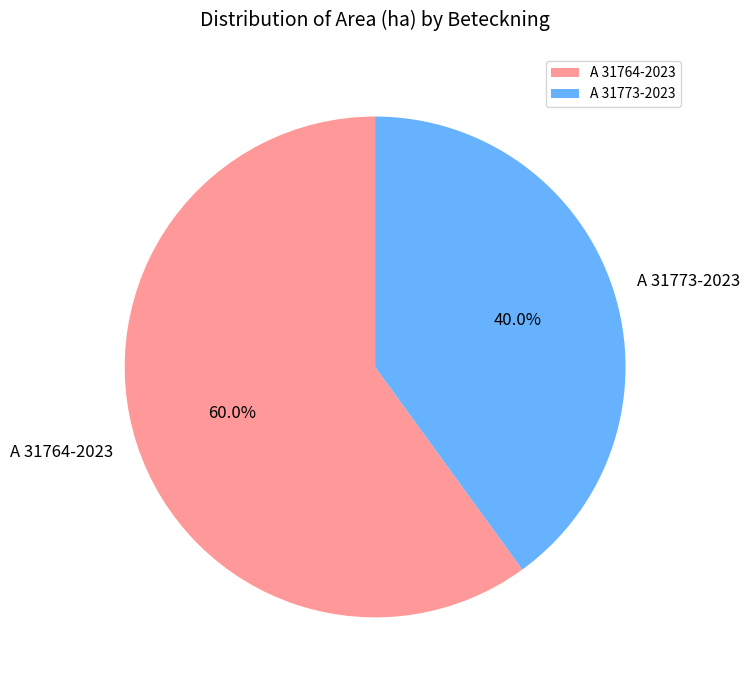

Does any single category account for the majority?

Yes